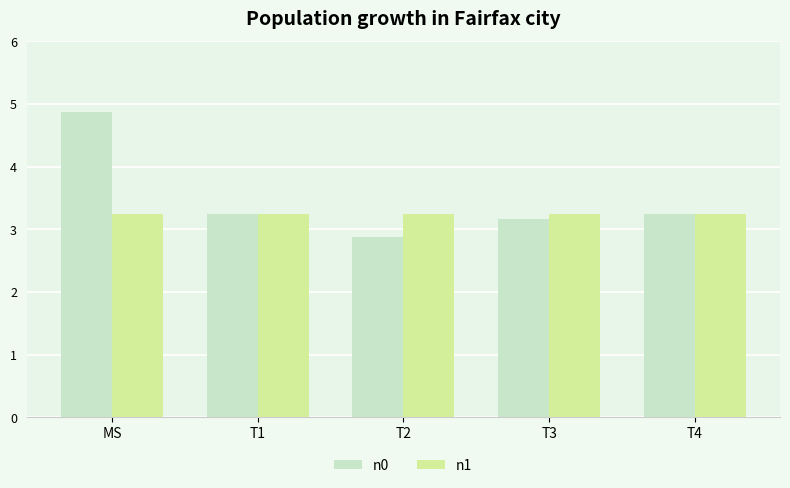

What is the difference between the highest and lowest values at T2?

0.4